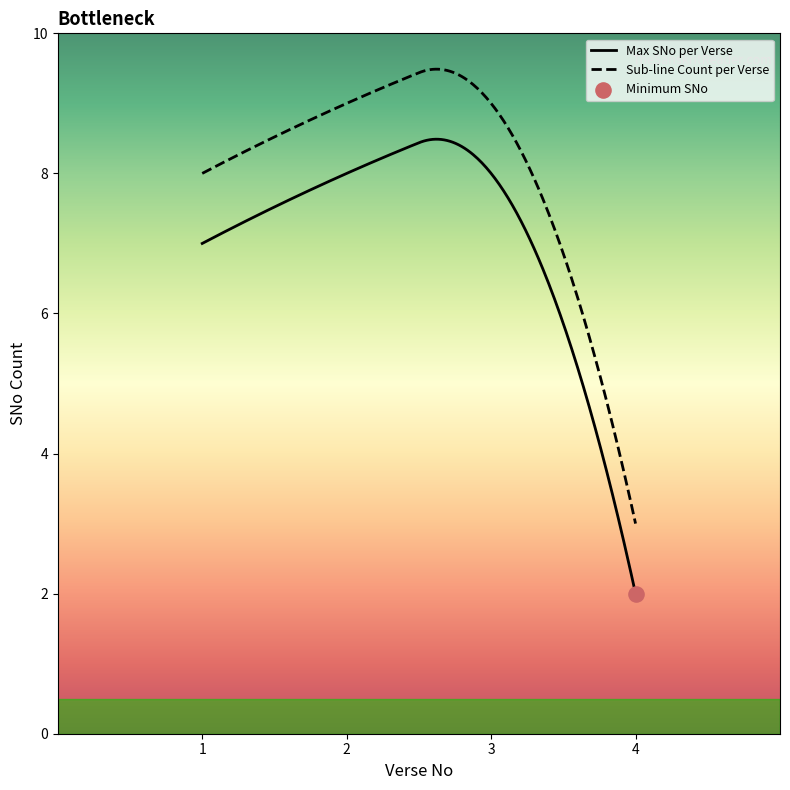

At which category is the sum across all series the highest?

2